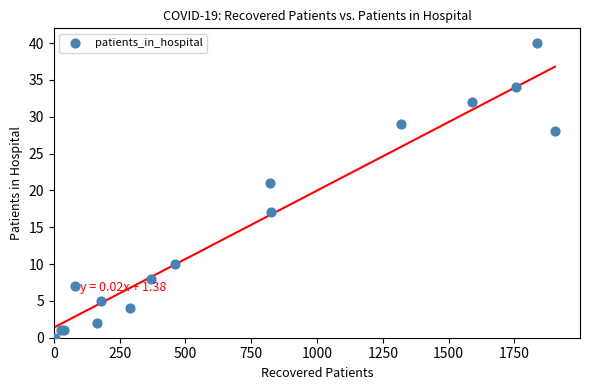

What Y value in the scatter plot is closest to 20?

21